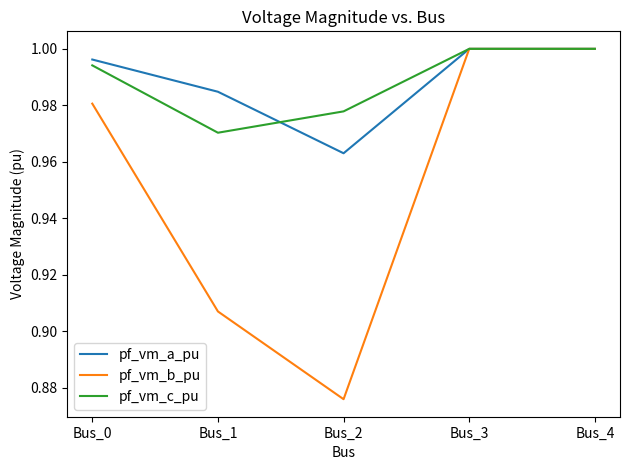

Is this an area chart (filled region under the line)?

No